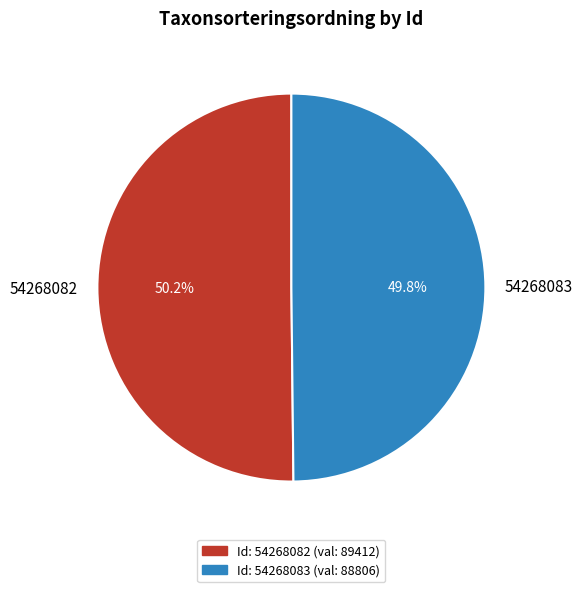

Combined, what portion of the pie is 54268082 and 54268083?

100.0%